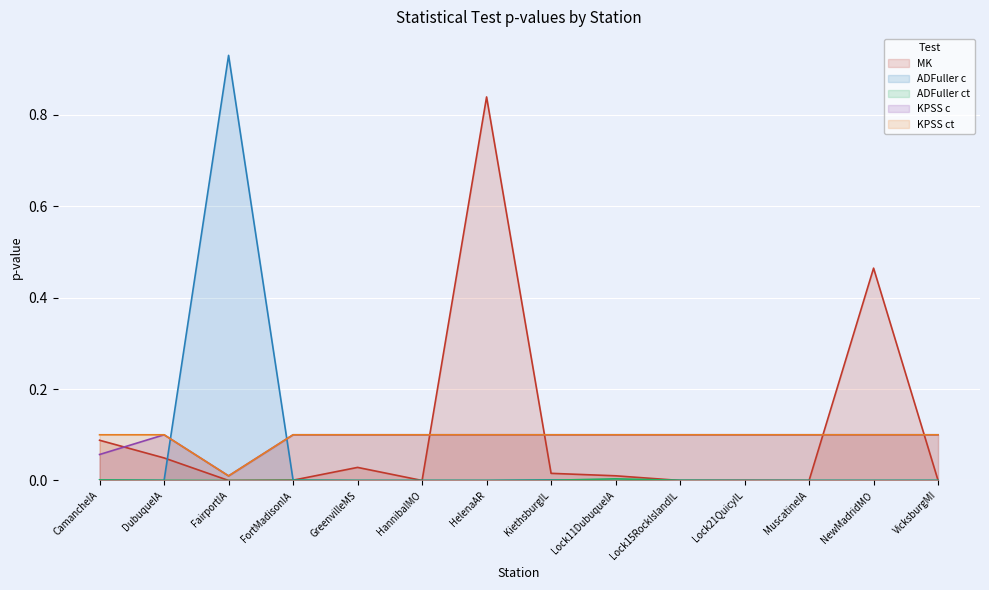

Reading left to right, list all the values displayed in this chart.

MK: 0.1	0.0	0.0	0.0	0.0	0.0	0.8	0.0	0.0	0.0	0.0	0.0	0.5	0.0
ADFuller c: 0.0	0.0	0.9	0.0	0.0	0.0	0.0	0.0	0.0	0.0	0.0	0.0	0.0	0.0
ADFuller ct: 0.0	0.0	0.0	0.0	0.0	0.0	0.0	0.0	0.0	0.0	0.0	0.0	0.0	0.0
KPSS c: 0.1	0.1	0.0	0.1	0.1	0.1	0.1	0.1	0.1	0.1	0.1	0.1	0.1	0.1
KPSS ct: 0.1	0.1	0.0	0.1	0.1	0.1	0.1	0.1	0.1	0.1	0.1	0.1	0.1	0.1